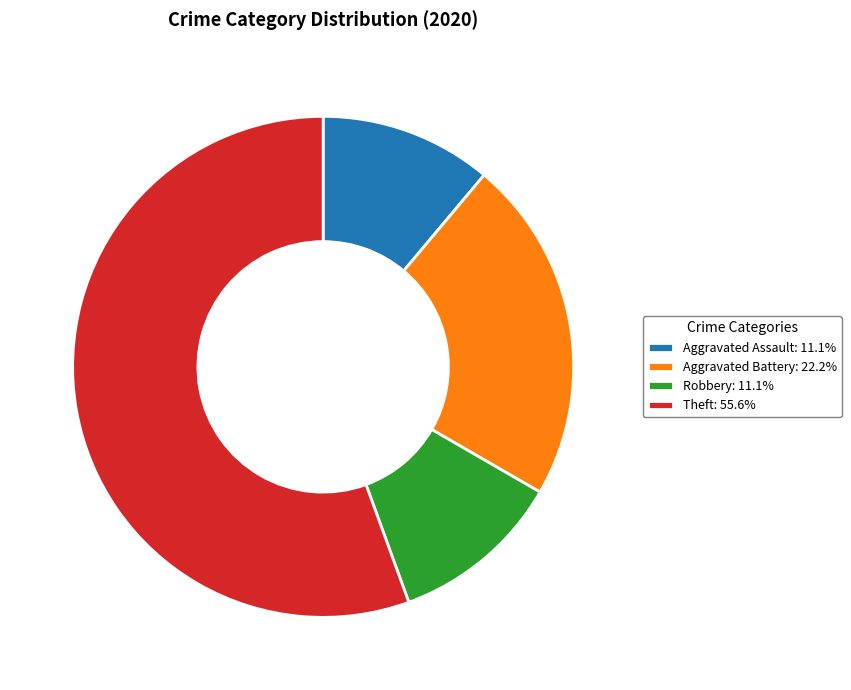

Is the sum of Aggravated Assault and Robbery greater than half?

No